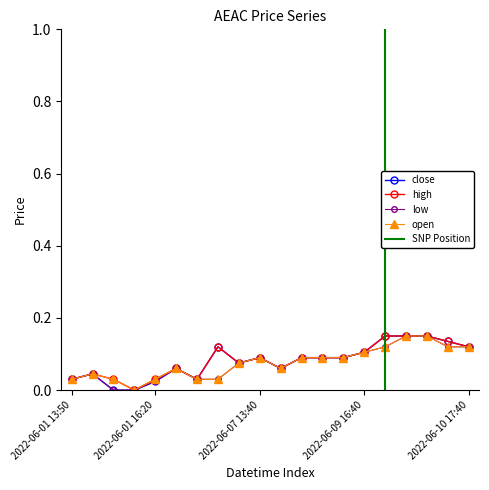

Which series has the widest spread of values?

close